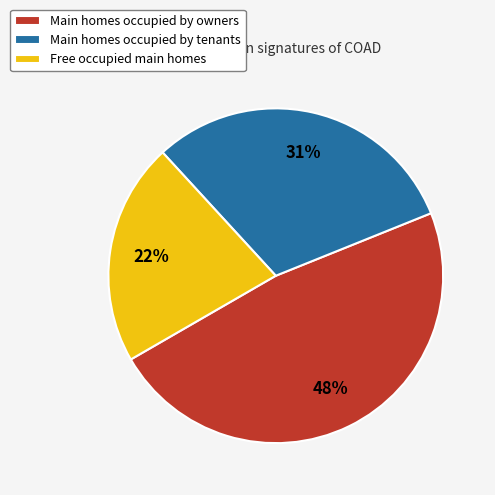

Is it true that Main homes occupied by owners is 56% of the pie?

False